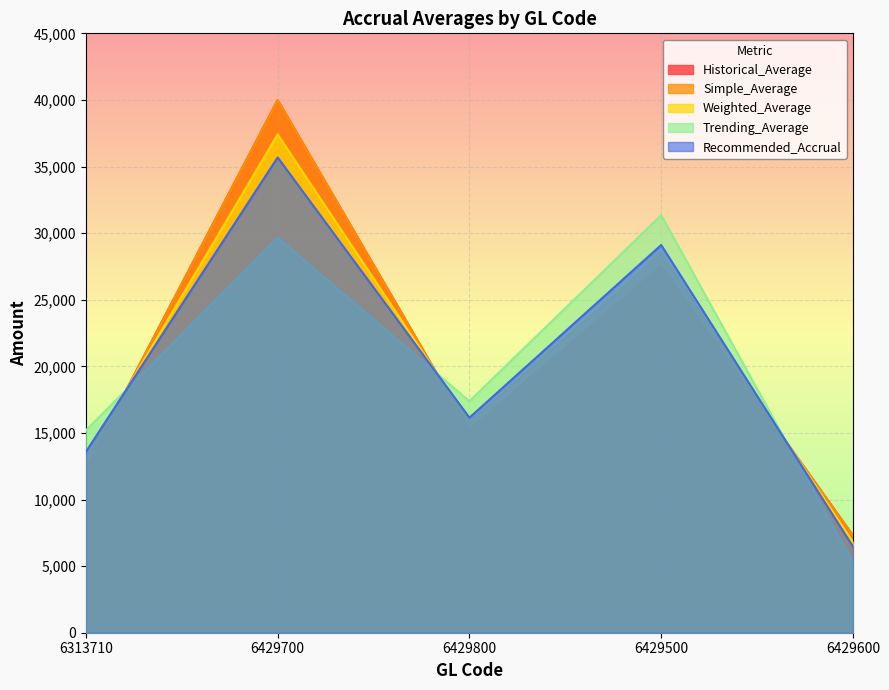

What is the approximate value of Historical_Average at 6429500?

27507.5